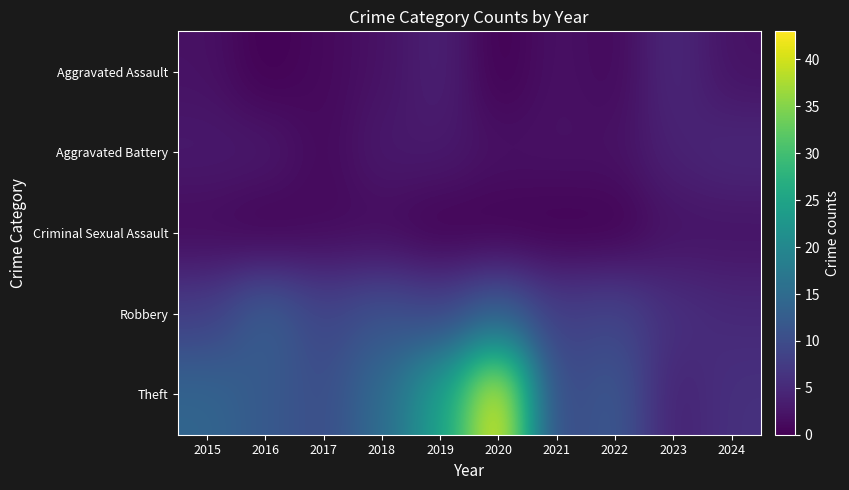

The value of Criminal Sexual Assault at 2021 is 1. True or false?

False